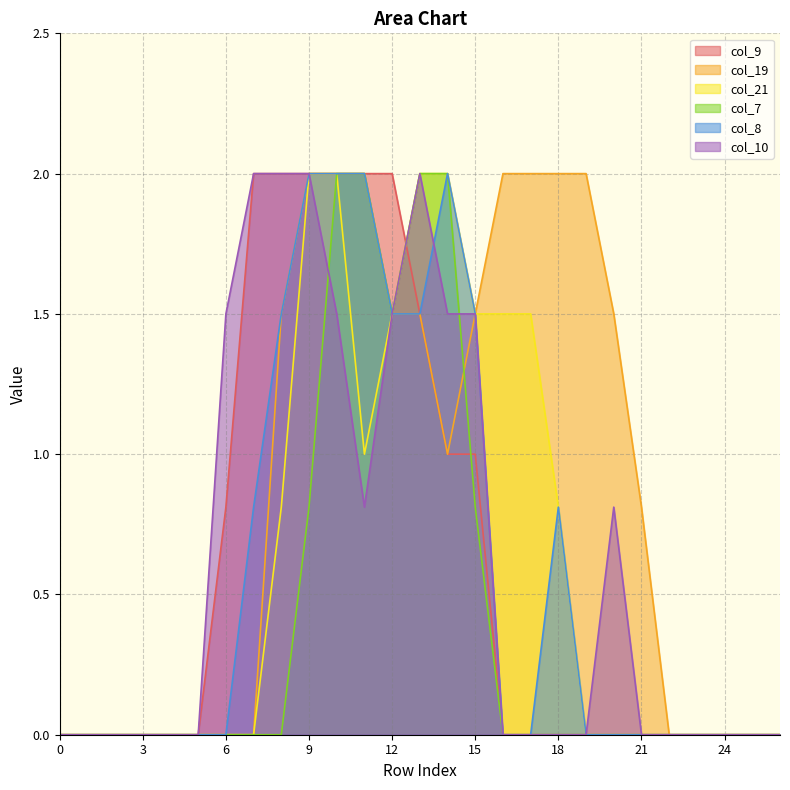

What are all the series names shown in the legend?

col_9, col_19, col_21, col_7, col_8, col_10